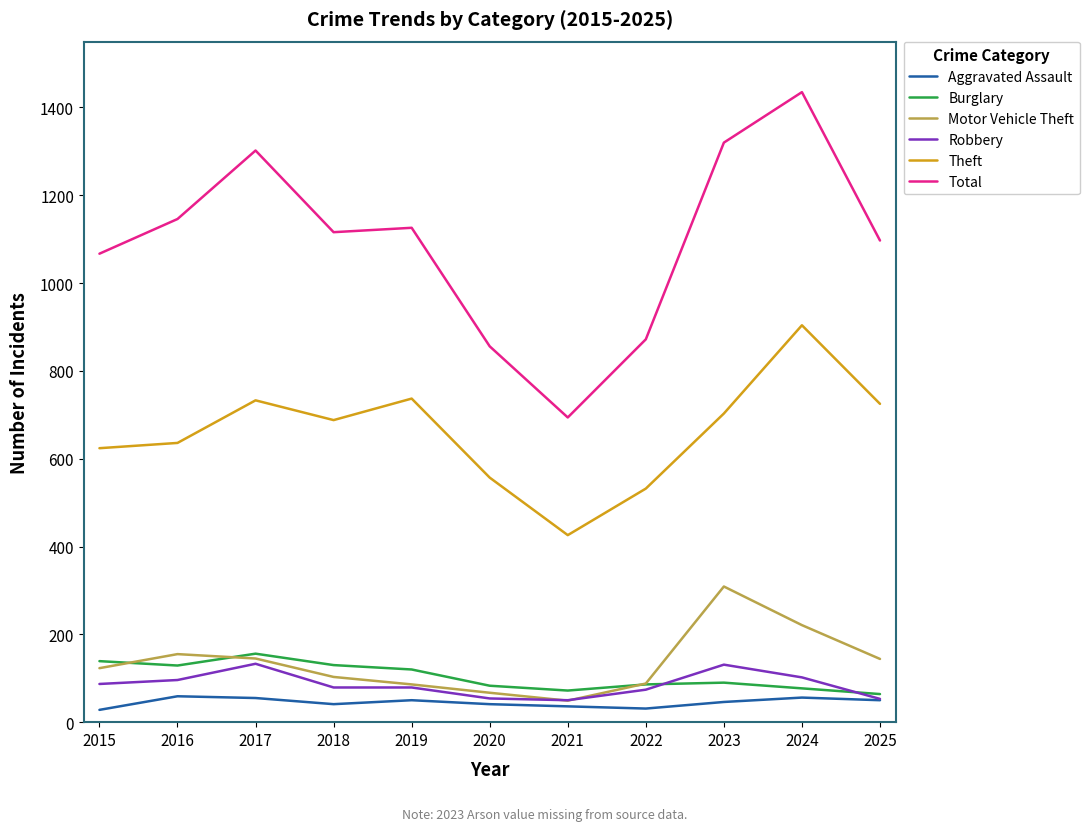

At which category does the chart reach its peak across all series?

2024